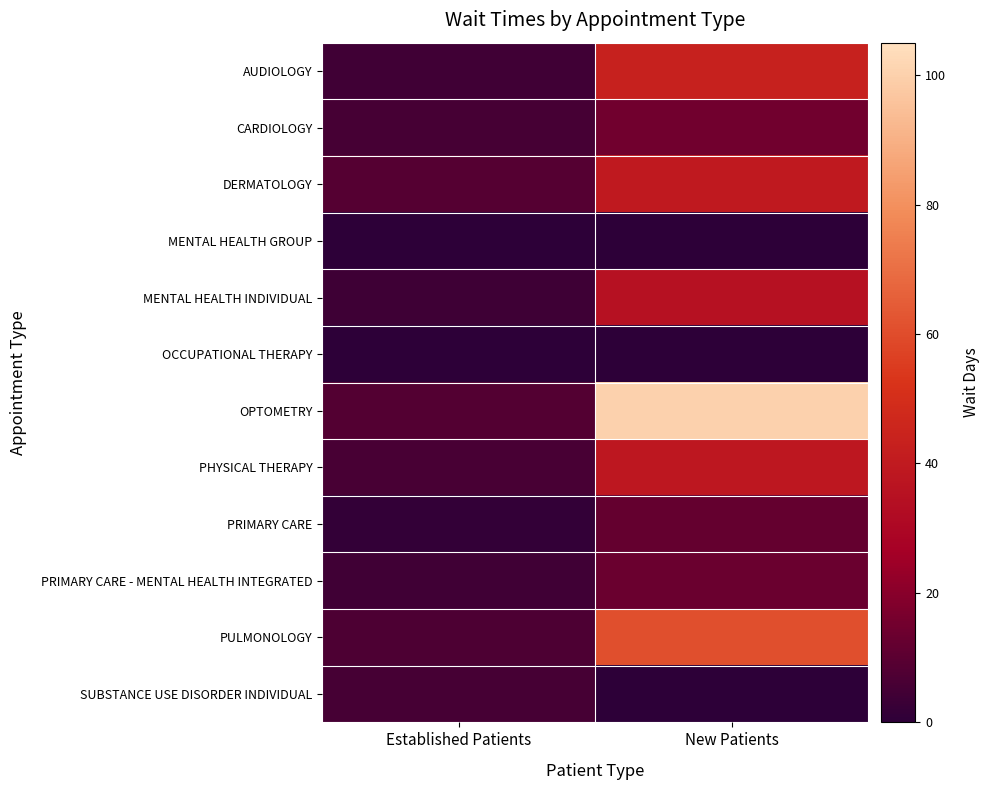

At which category is the sum across all series the highest?

New Patients